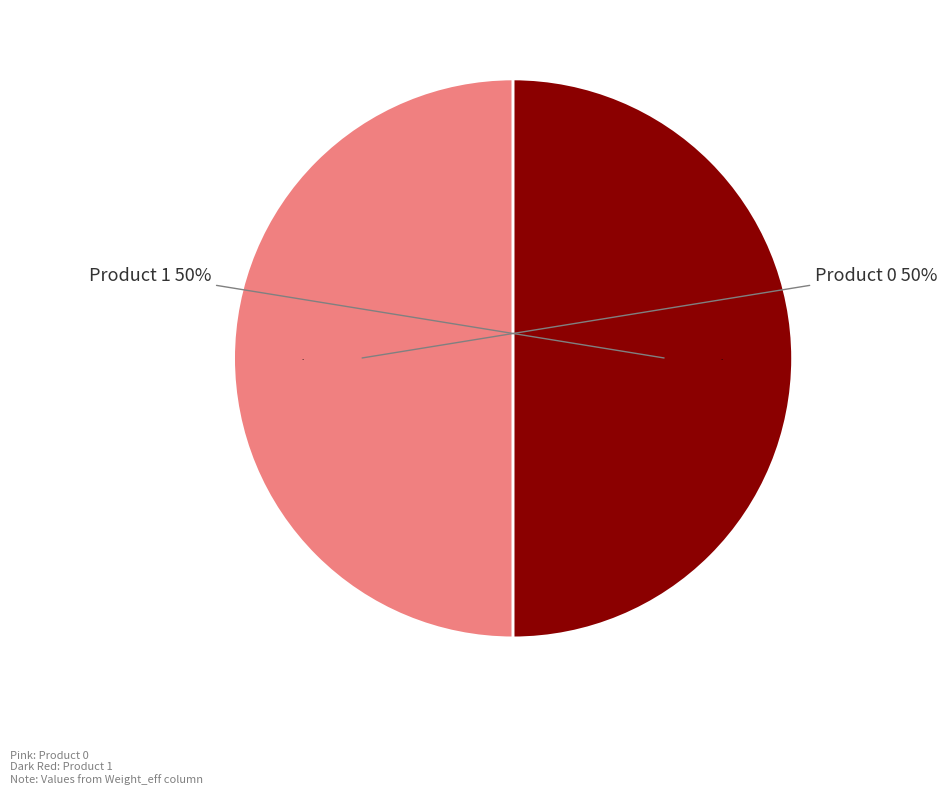

Does 1 represent more than half of the total?

Yes